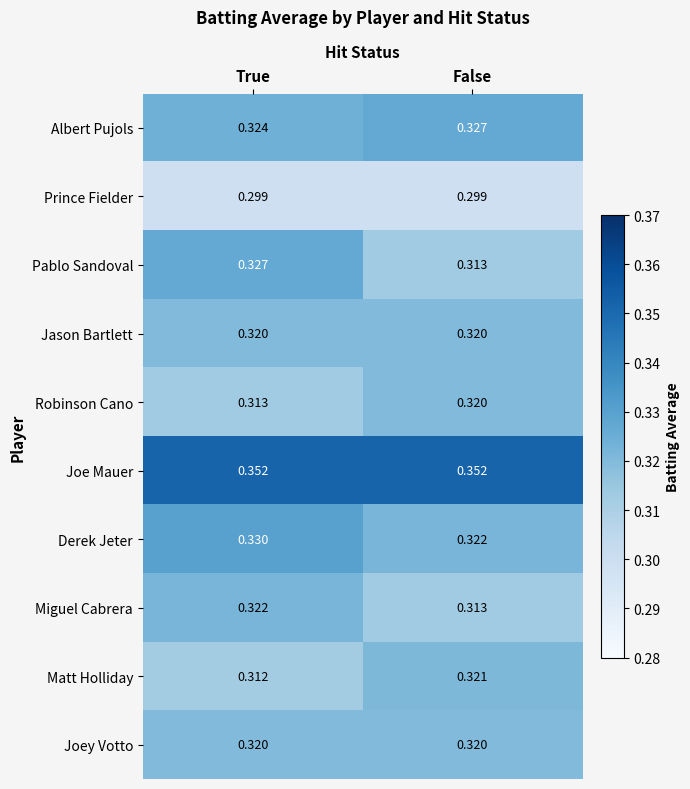

What is the difference between the highest and lowest values at True?

0.1